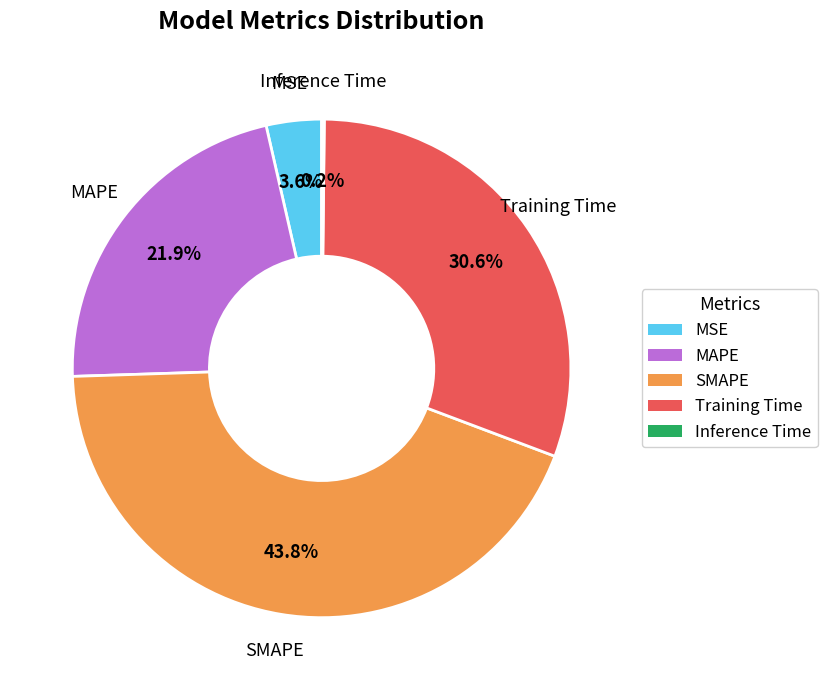

Between MAPE and Training Time, which is larger?

Training Time